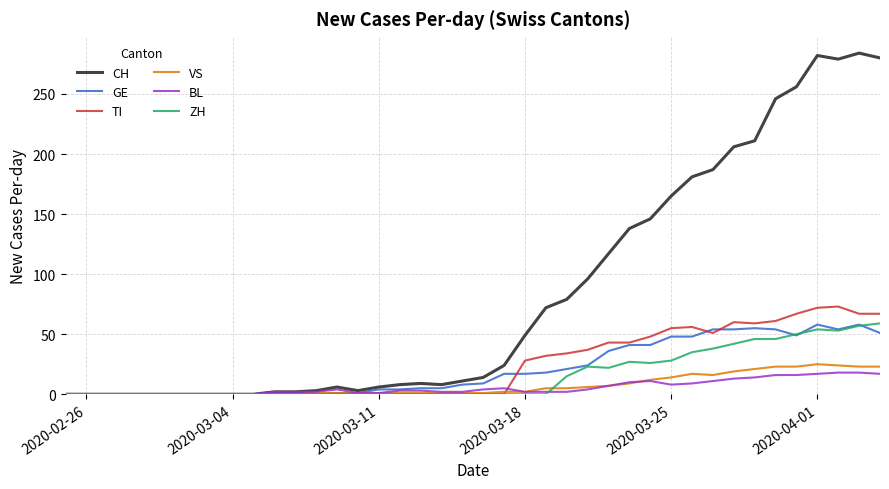

Which series has the largest range (max minus min)?

CH